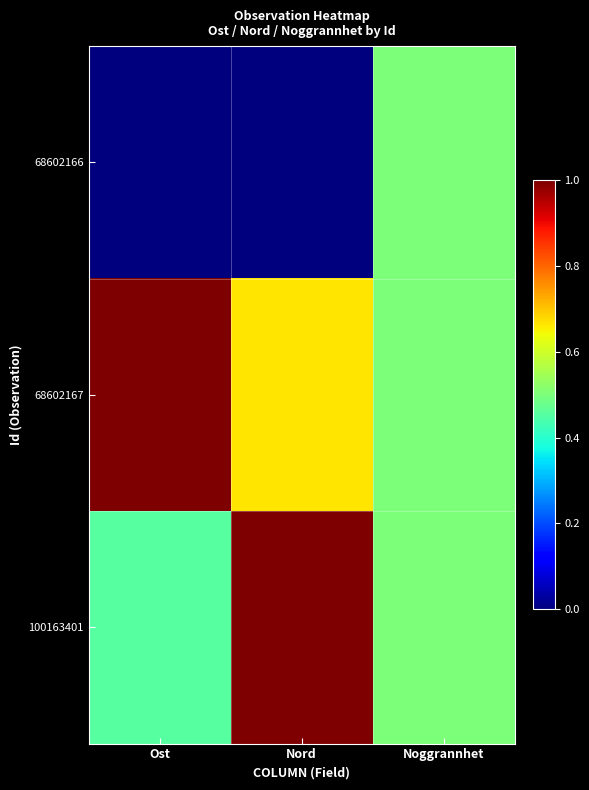

Between Nord and Noggrannhet, which series saw the biggest shift?

68602166